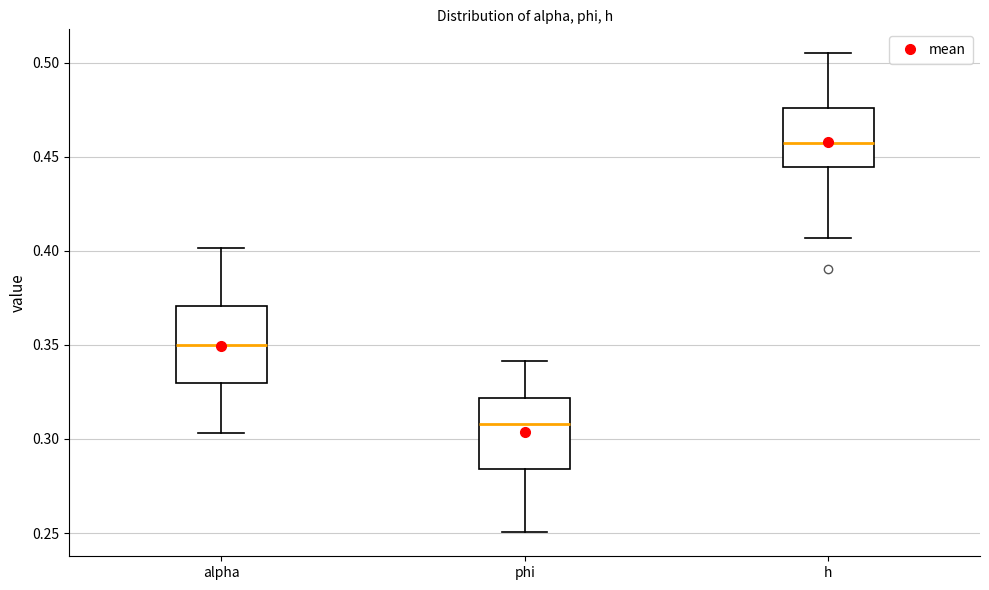

Where does the lower whisker of the box for h end on the y-axis? The values are not printed on the chart, so give them approximately, as read against the axis.

0.405